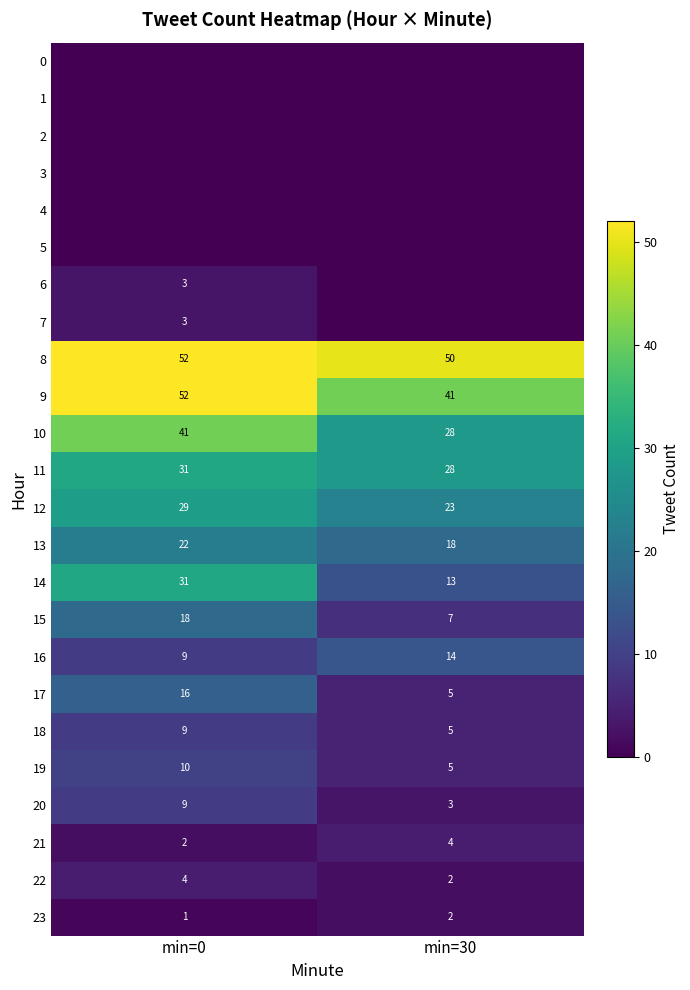

How many 23 values are between 1 and 2?

2